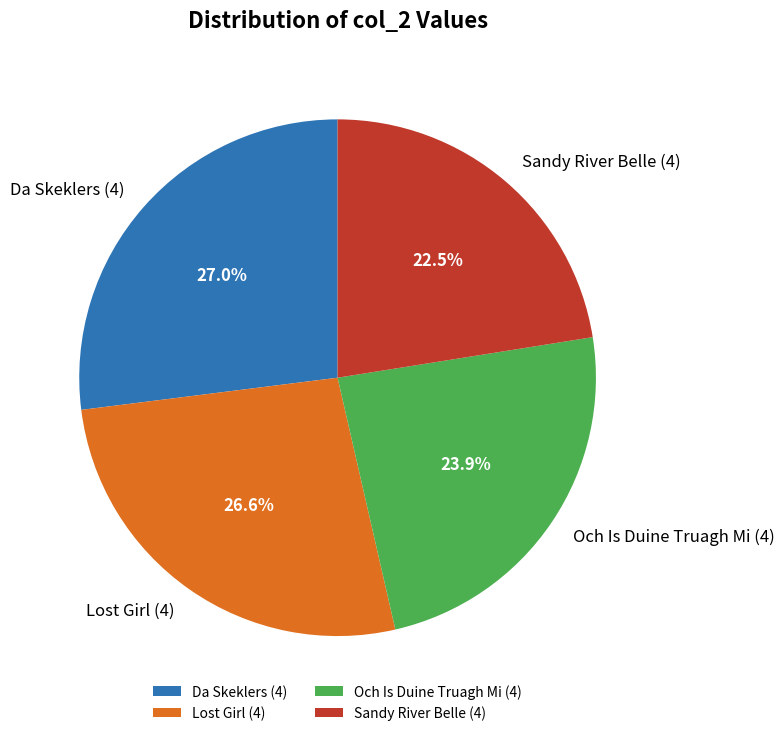

Is there a majority slice in this chart?

No